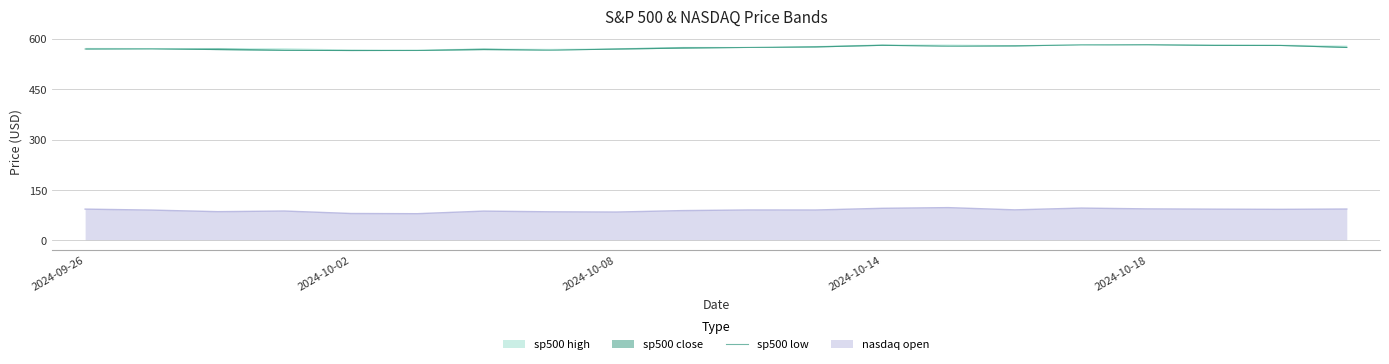

Does the chart have visible grid lines?

Yes